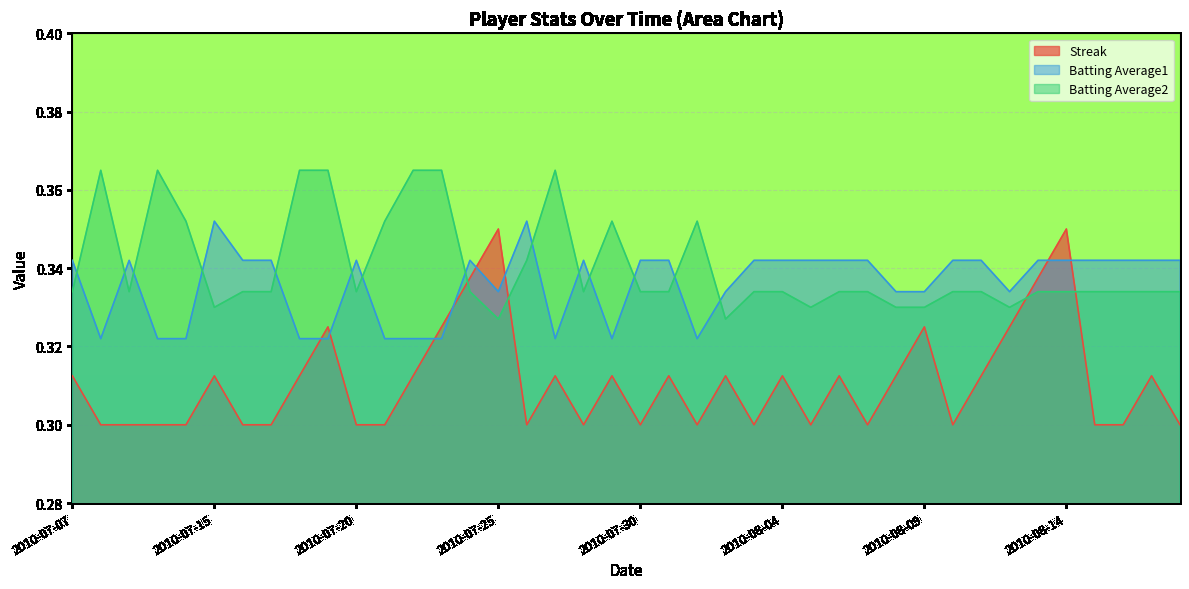

List the labels in order of Batting Average1 value, smallest first.

2010-07-08, 2010-07-10, 2010-07-11, 2010-07-18, 2010-07-19, 2010-07-21, 2010-07-22, 2010-07-23, 2010-07-27, 2010-07-29, 2010-08-01, 2010-07-25, 2010-08-02, 2010-08-08, 2010-08-09, 2010-08-12, 2010-07-07, 2010-07-09, 2010-07-16, 2010-07-17, 2010-07-20, 2010-07-24, 2010-07-28, 2010-07-30, 2010-07-31, 2010-08-03, 2010-08-04, 2010-08-05, 2010-08-06, 2010-08-07, 2010-08-10, 2010-08-11, 2010-08-13, 2010-08-14, 2010-08-15, 2010-08-16, 2010-08-17, 2010-08-18, 2010-07-15, 2010-07-26